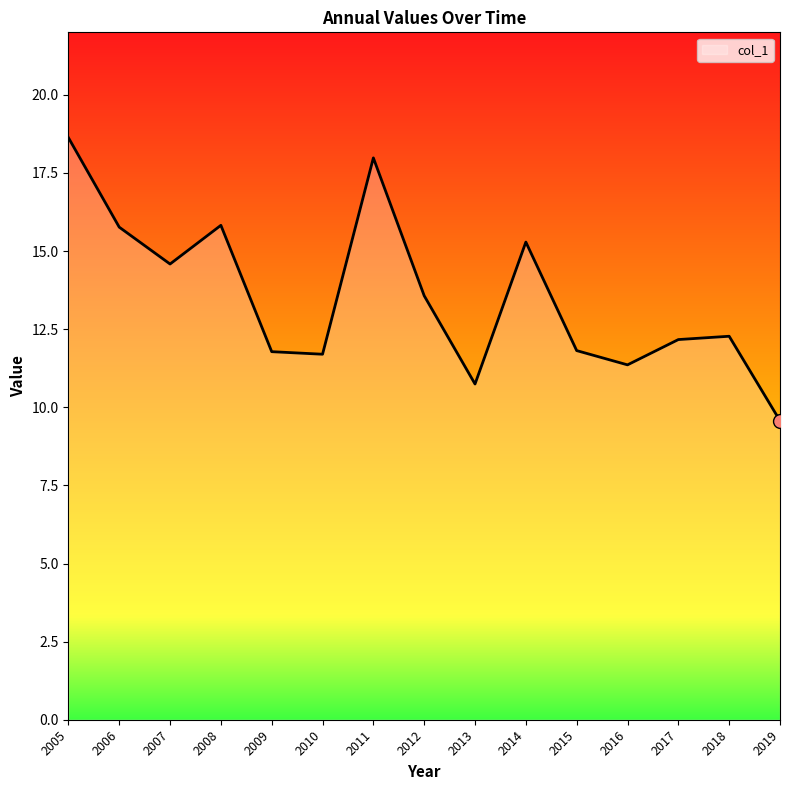

What is the change in value from 2017 to 2019?

-2.6